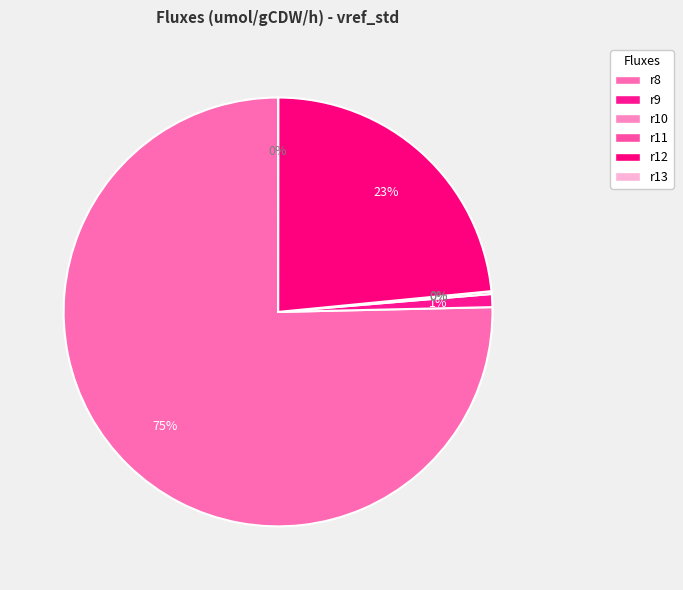

Is there a majority slice in this chart?

Yes